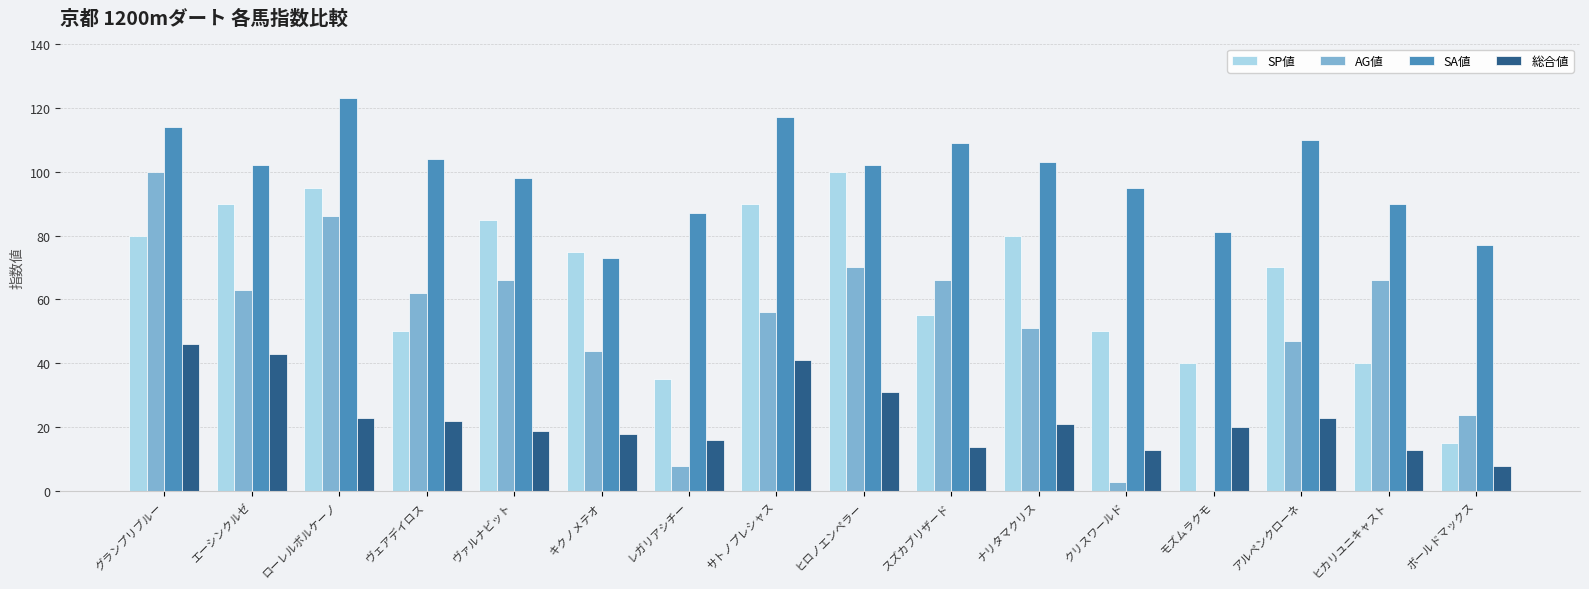

Which series changed the most between サトノプレシャス and スズカブリザード?

SP値